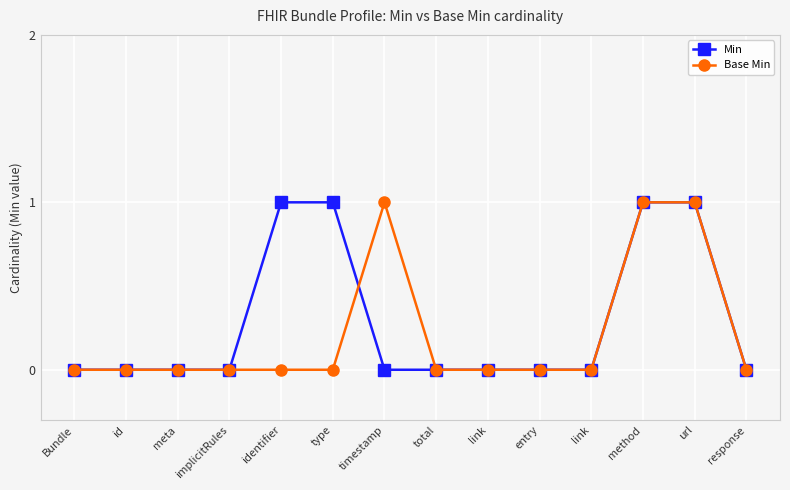

Count the number of data series in this chart.

2